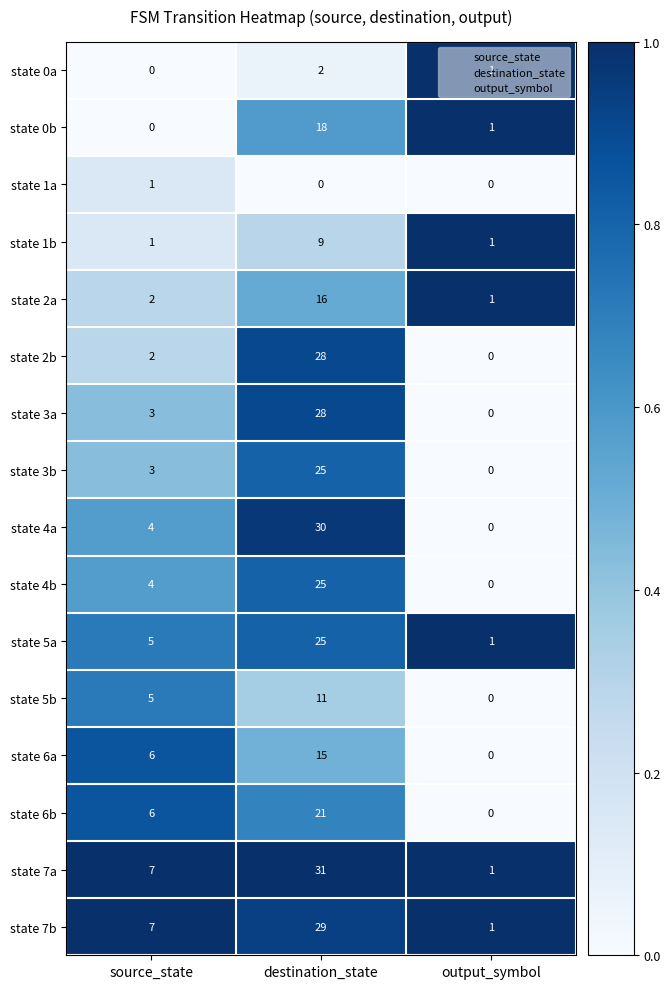

Count the number of data series in this chart.

16